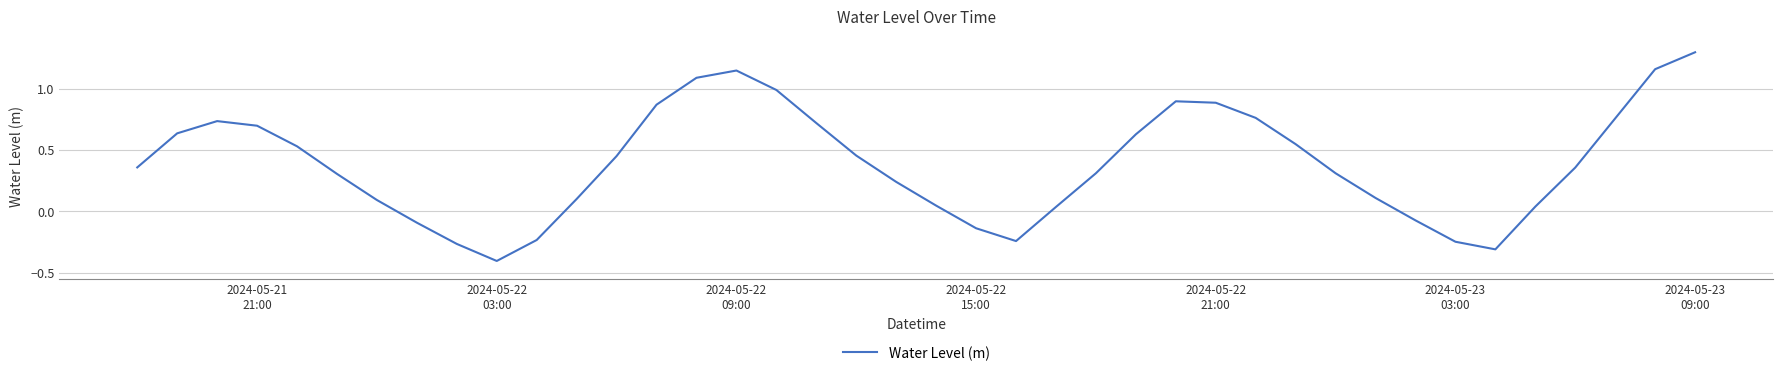

What is the minimum value shown in the chart?

-0.4